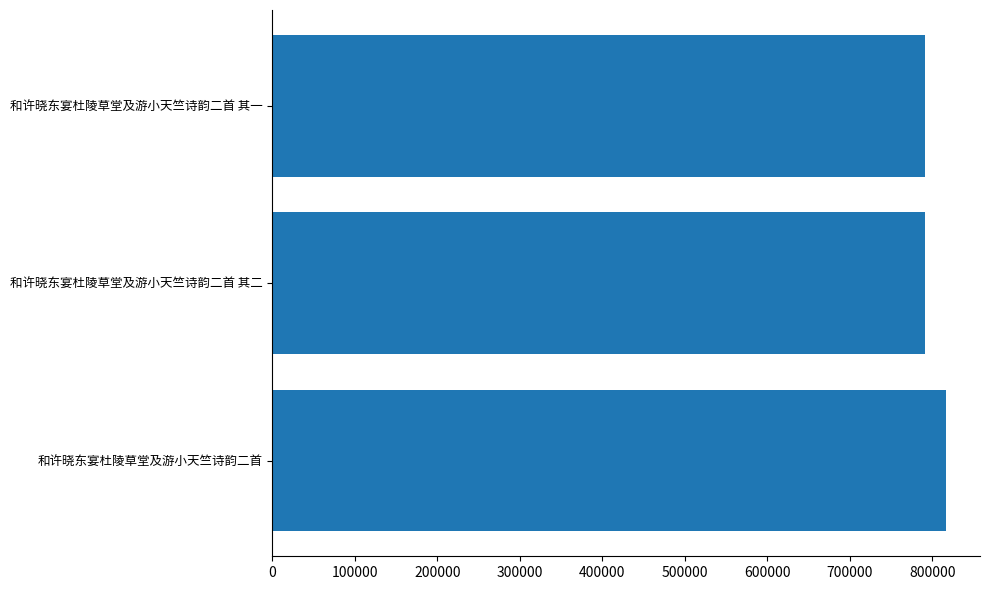

Read the value at 和许晓东宴杜陵草堂及游小天竺诗韵二首 其一.

791586